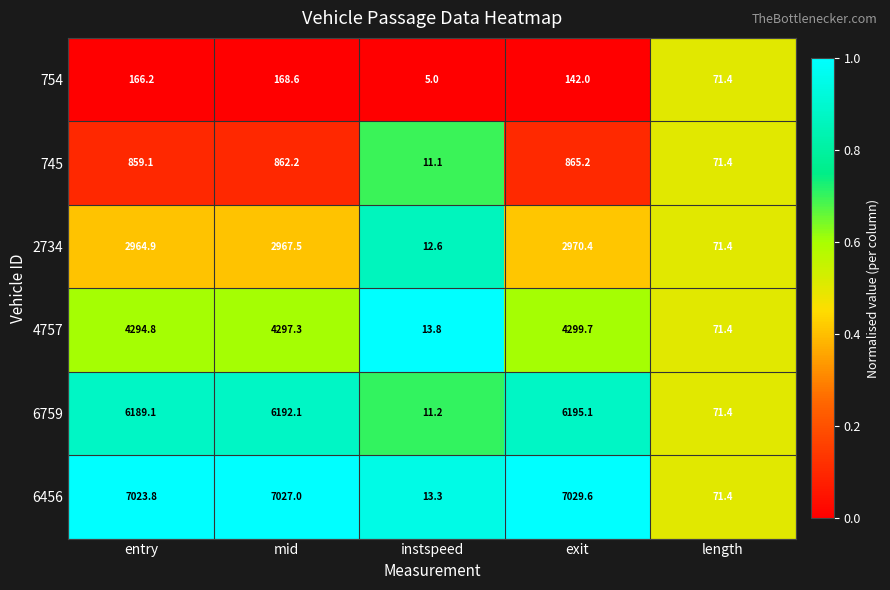

At which category is the sum across all series the highest?

mid